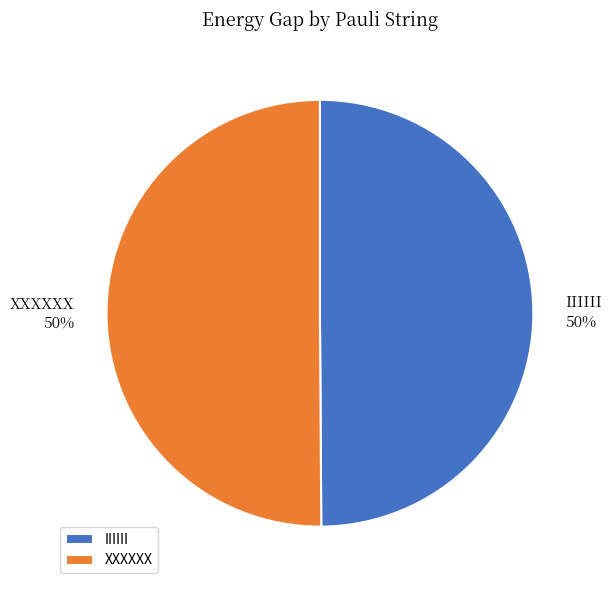

Approximately how many times larger is the value at IIIIII compared to XXXXXX?

1.0